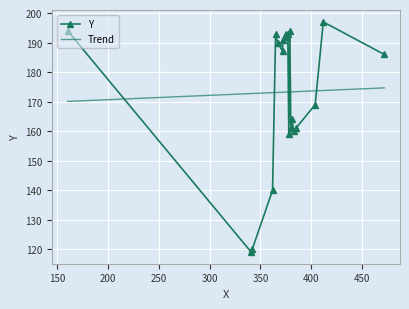

Rank the categories by value from highest to lowest.

412, 160, 379, 365, 375, 377, 376, 372, 367, 372, 472, 404, 381, 380, 385, 383, 378, 362, 342, 341